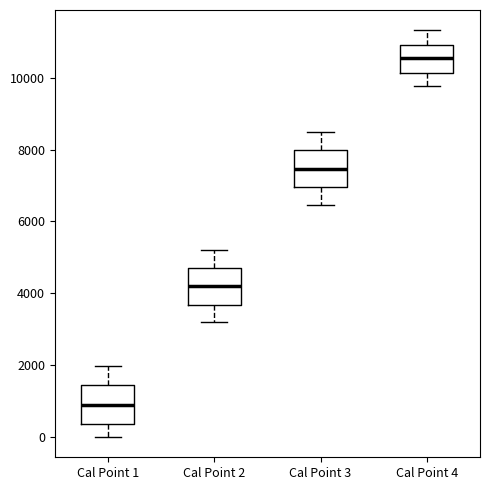

Which box's median line is the lowest?

Cal Point 1